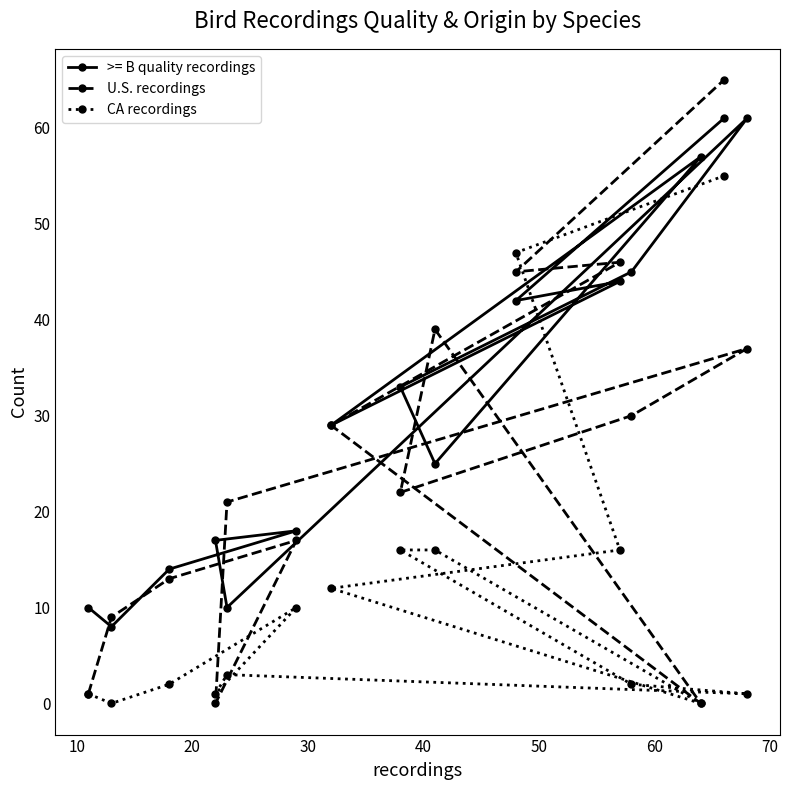

What is the greatest value displayed?

65